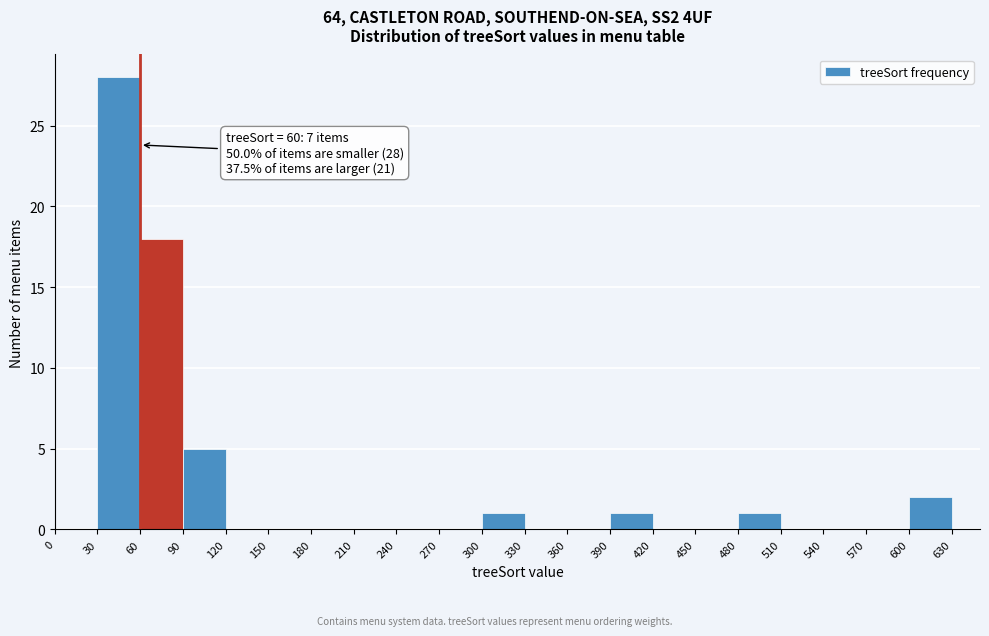

Which range on the x-axis has the tallest bar?

30 to 60